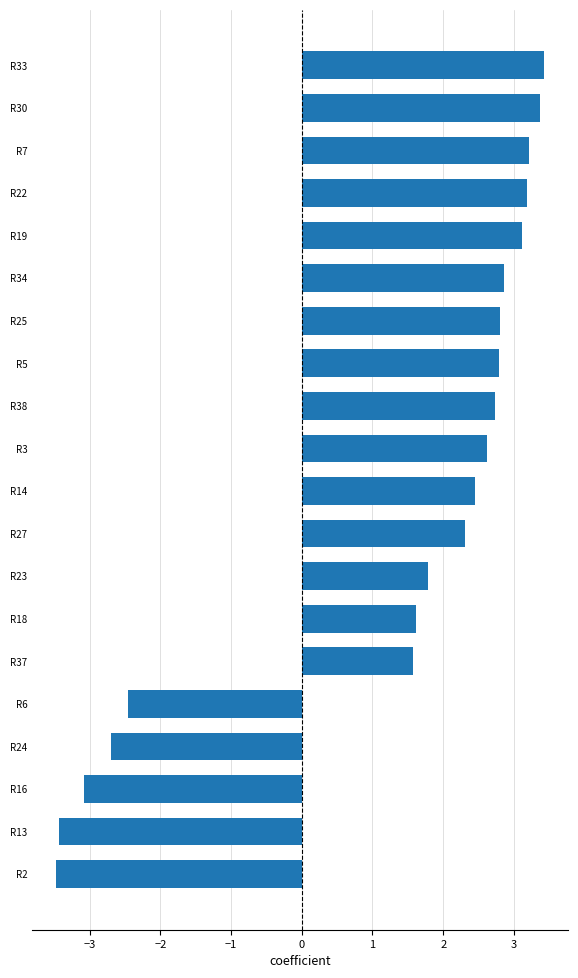

Are the bars horizontal?

Yes